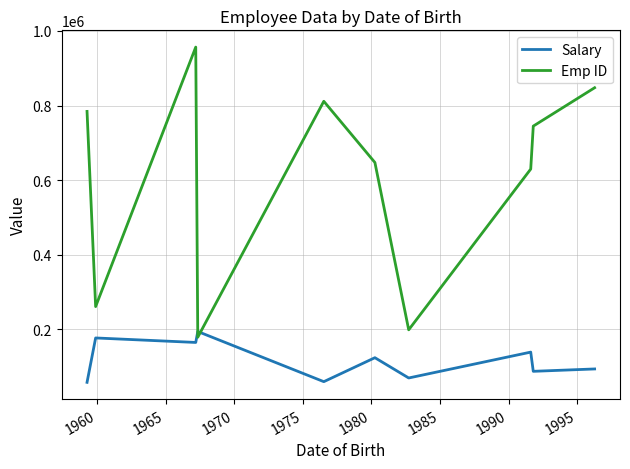

What is the highest value of the Emp ID series?

956633